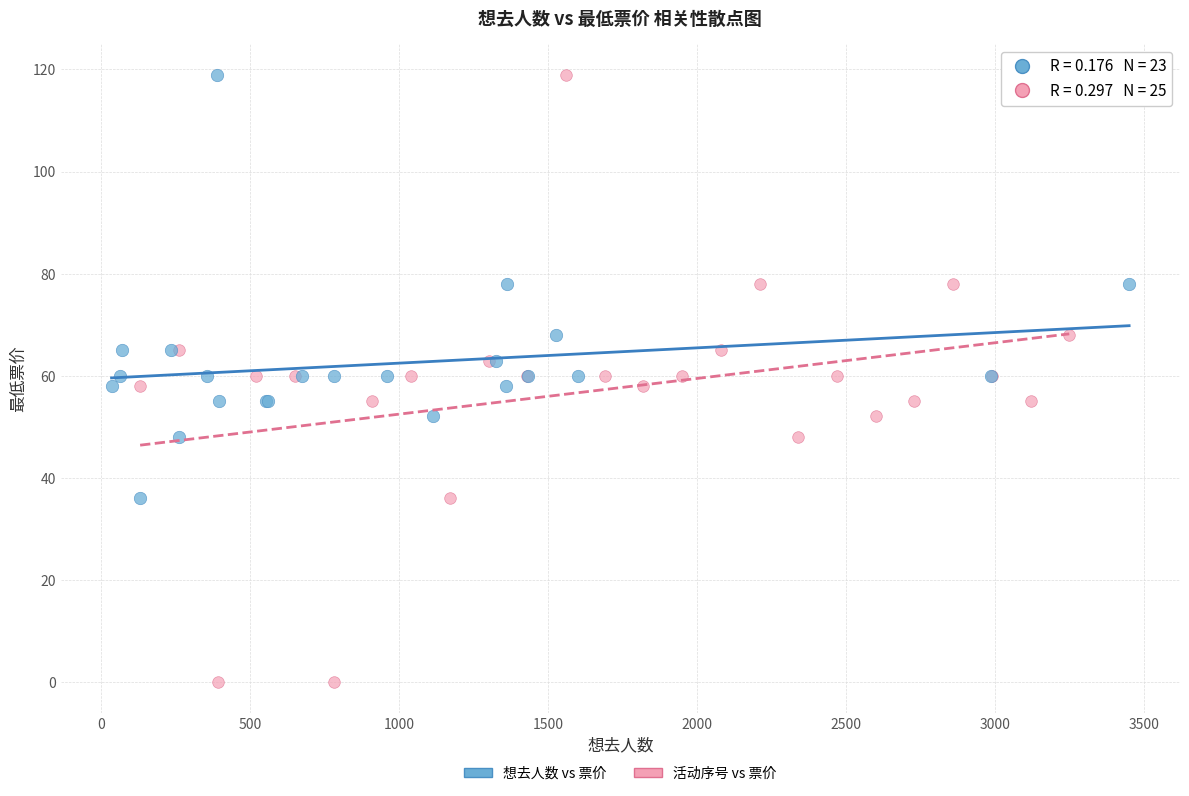

Which series reaches the minimum Y coordinate?

活动序号 vs 票价